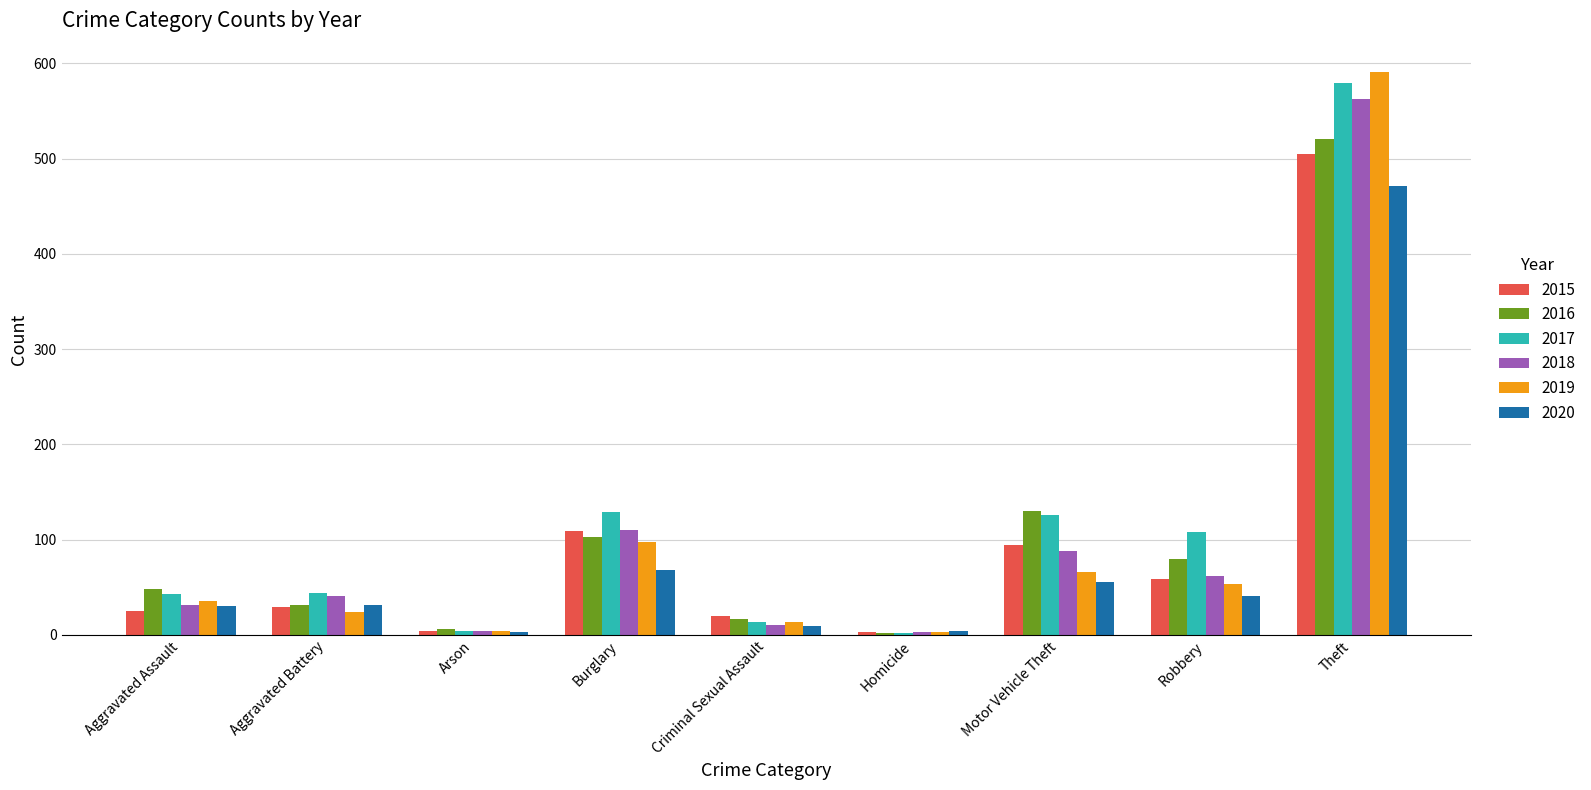

True or false: 2015 has a value of 109 at Burglary.

True